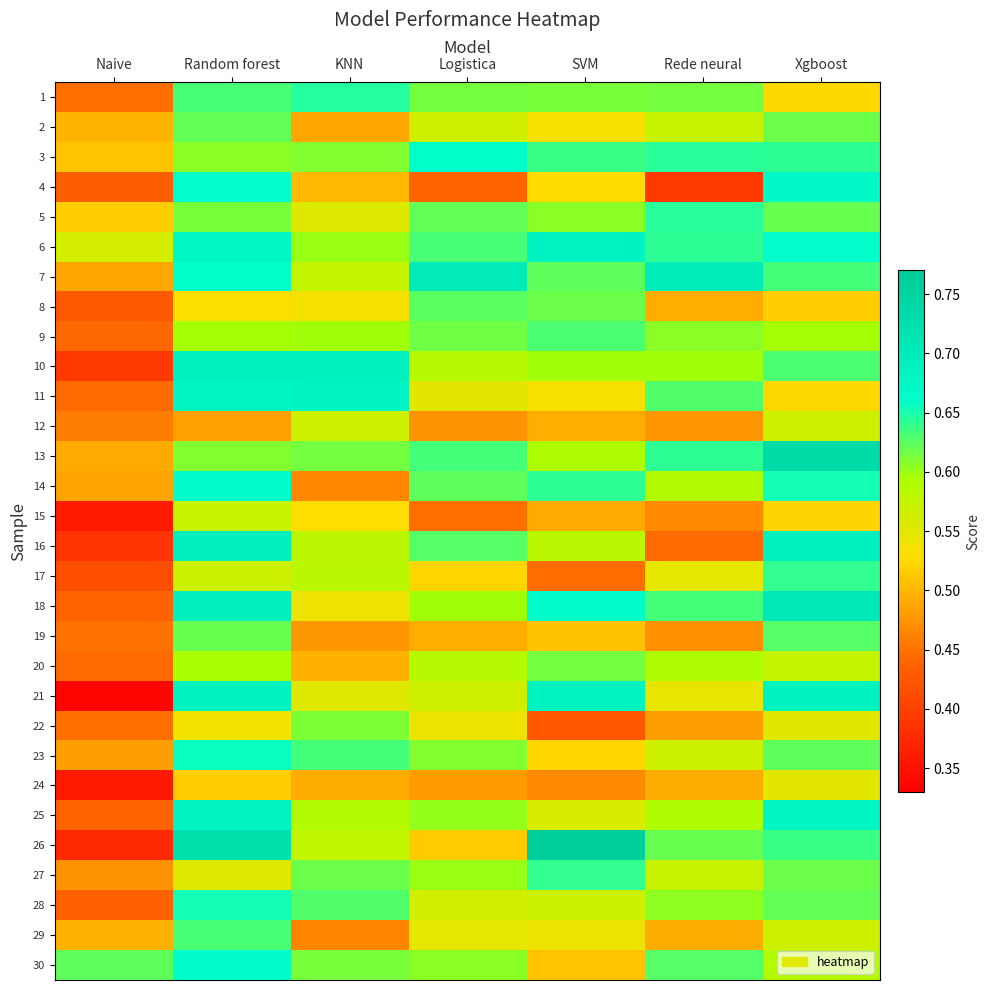

At which category does the chart reach its peak across all series?

SVM